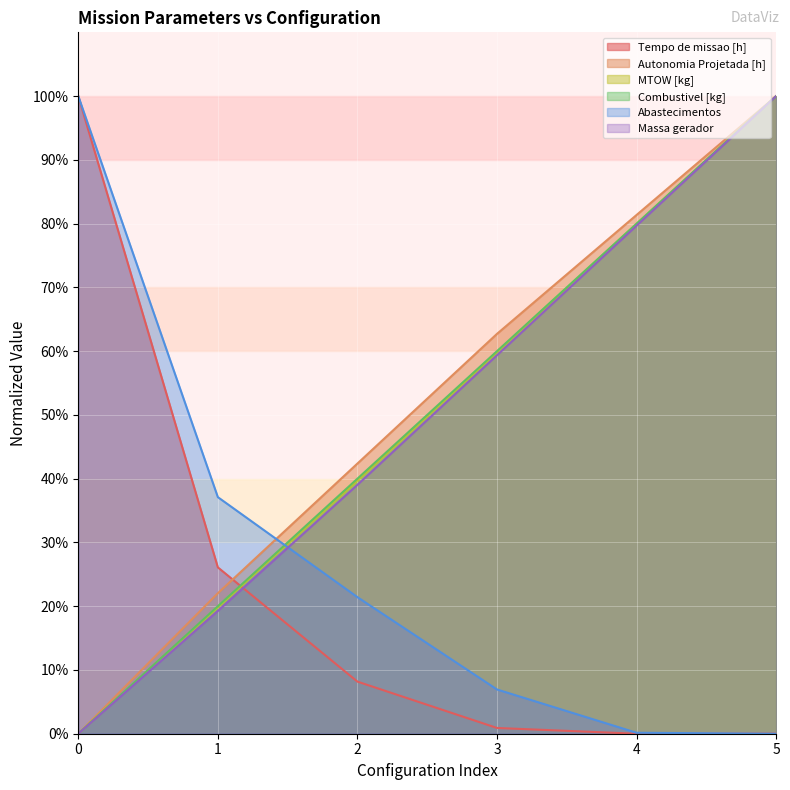

True or false: Massa gerador and Autonomia Projetada [h] intersect in this chart.

False